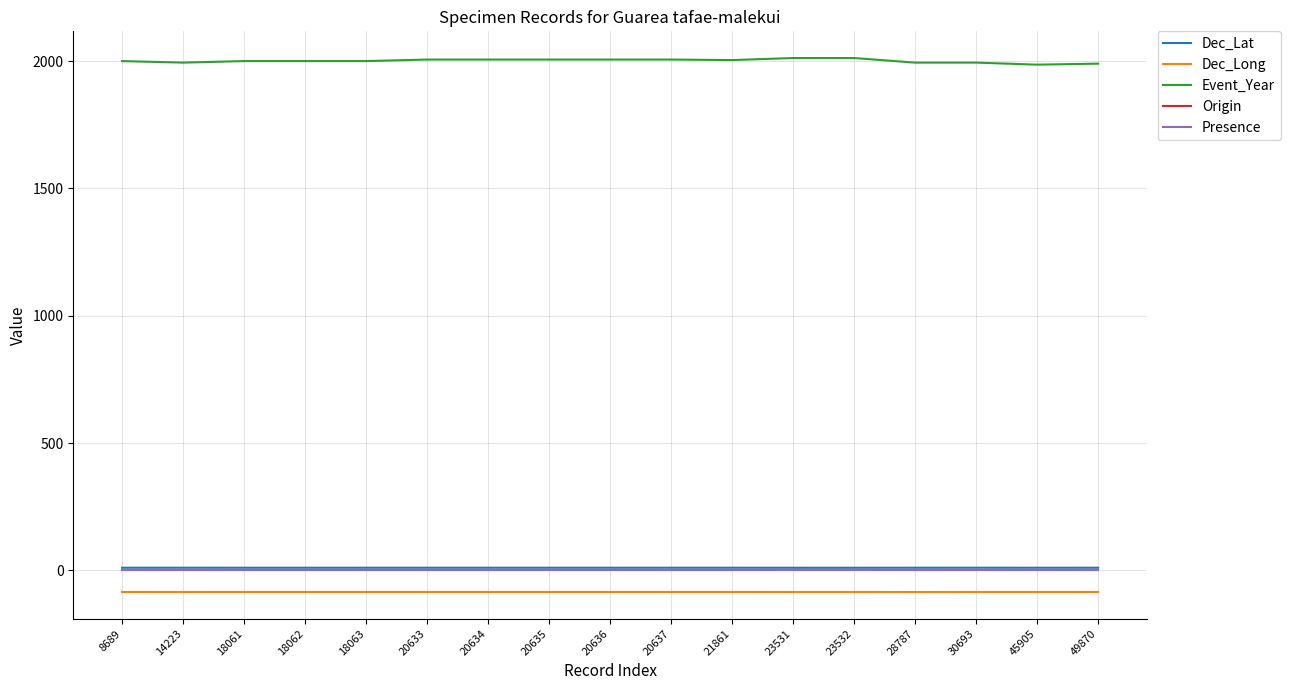

Does the chart have visible grid lines?

Yes